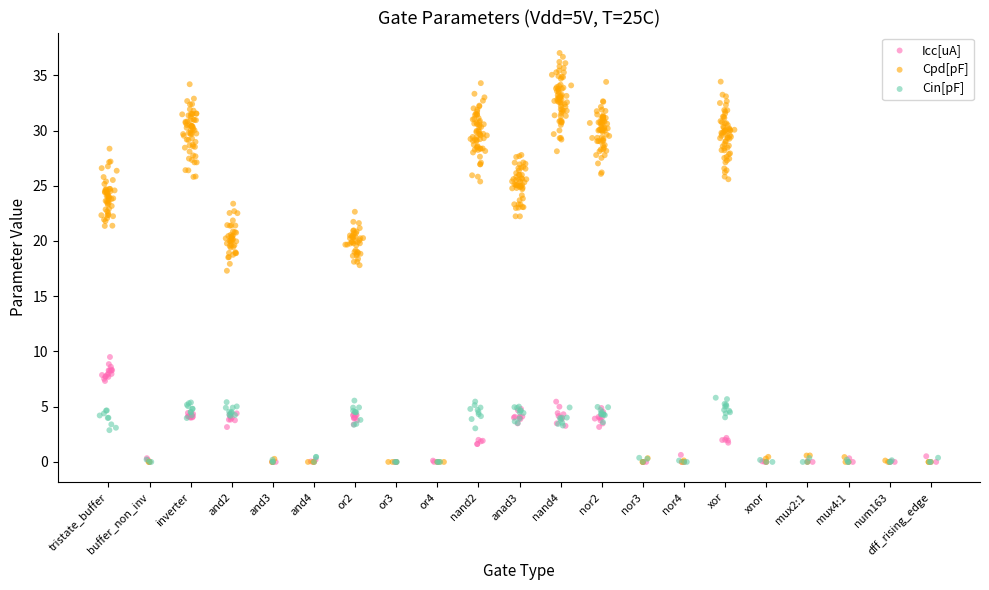

What are all the series names shown in the legend?

Icc[uA], Cpd[pF], Cin[pF]